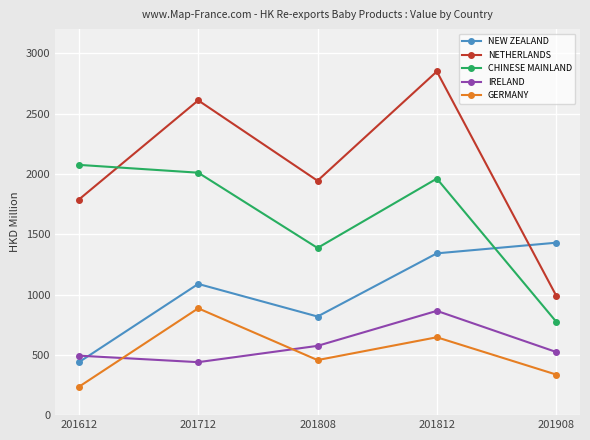

At which category does CHINESE MAINLAND reach its first local peak?

201812